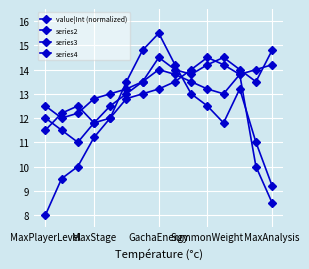

Where is series3 nearest to the value 13?

MaxAnalysis